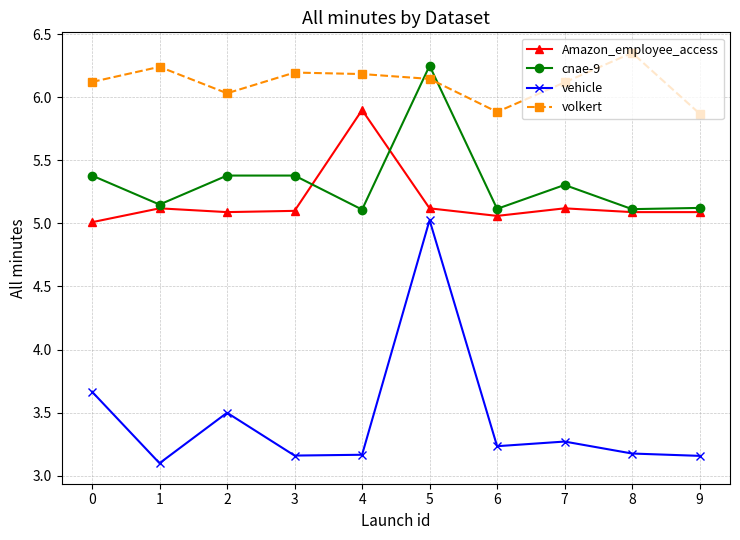

True or false: volkert and Amazon_employee_access intersect in this chart.

False